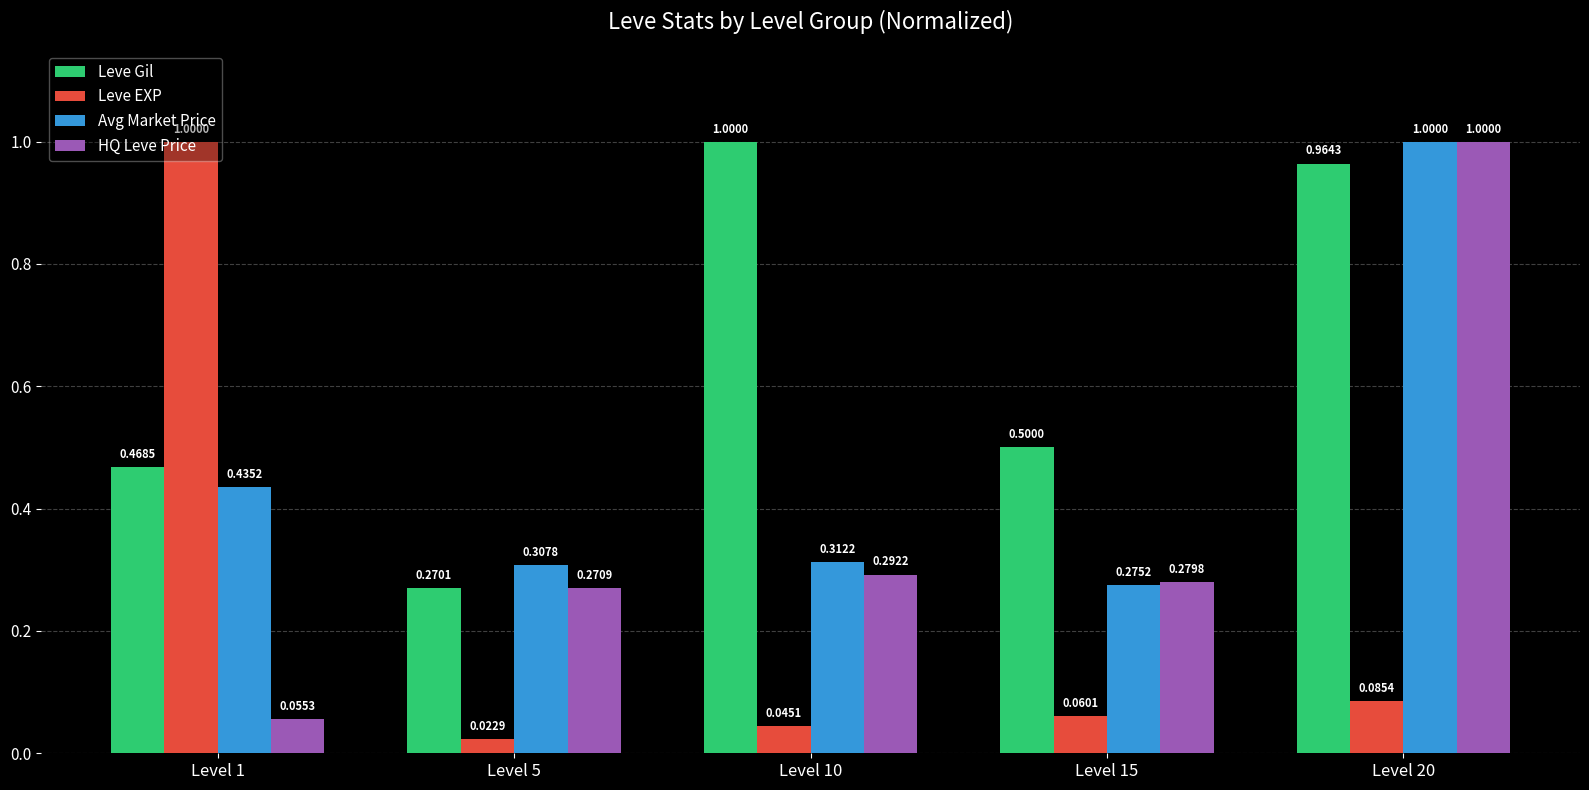

What is the difference between the maximum and minimum values in the Avg Market Price series?

0.7